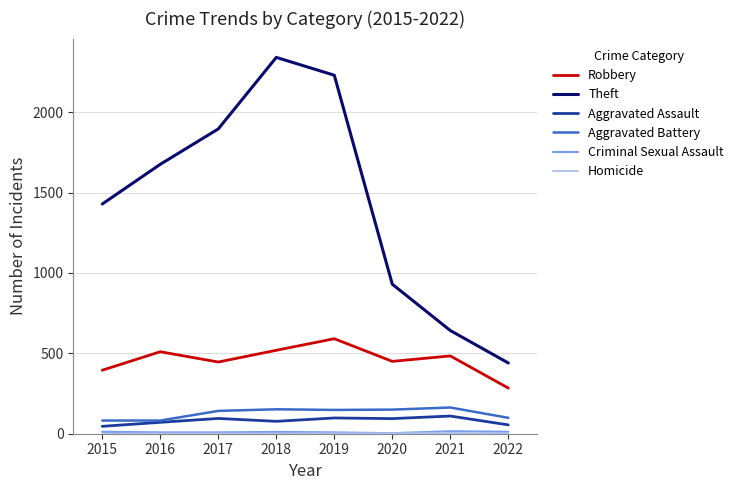

Count the number of categories in the chart.

8